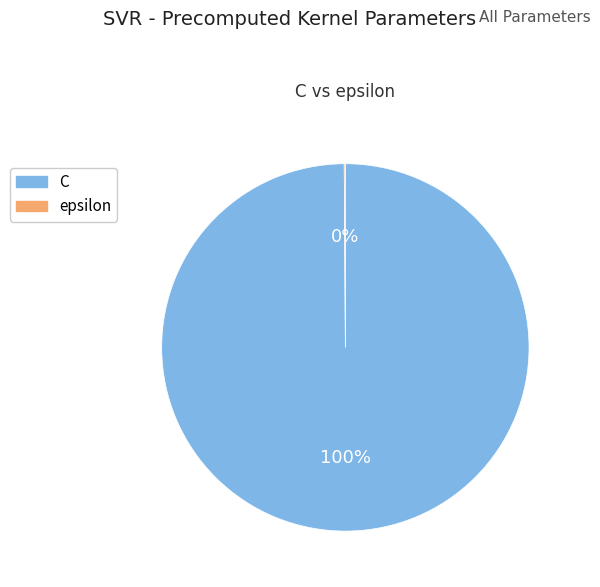

To the nearest percent, what is the average slice percentage?

50%